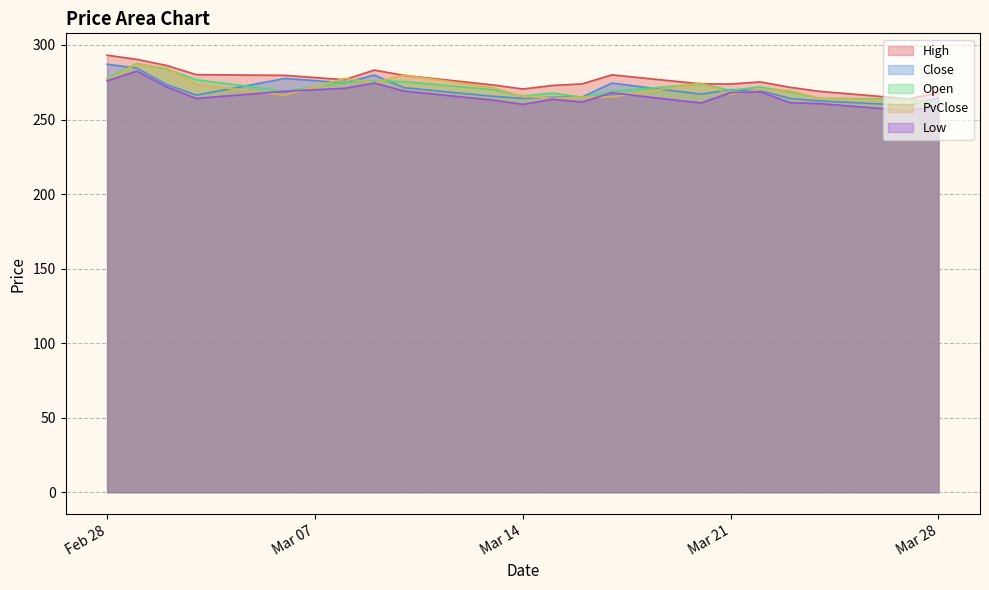

Is it true that High equals 270.5 at Mar 14?

True